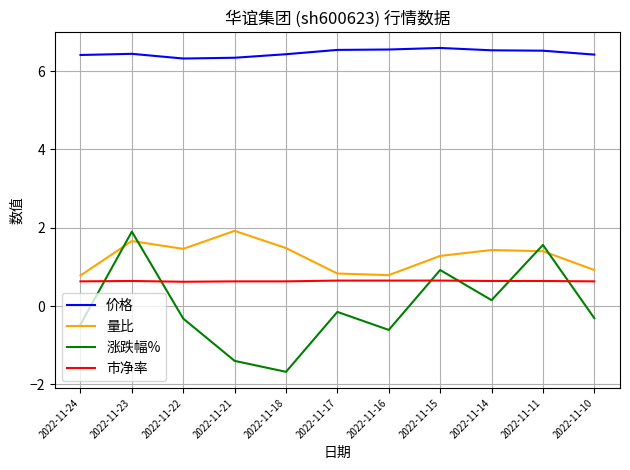

True or false: 价格 has a value of 6.4 at 2022-11-10.

True